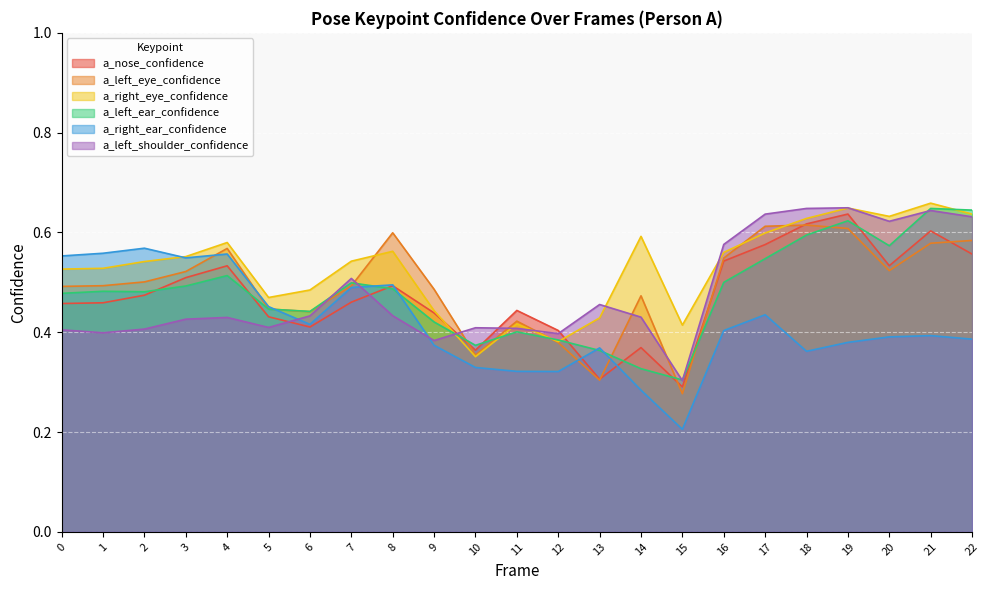

How many intersections are there between a_left_ear_confidence and a_left_eye_confidence?

9